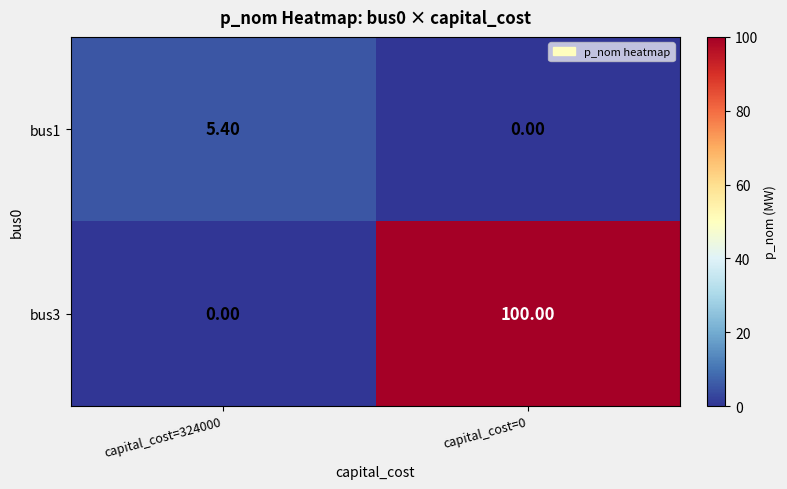

Which series has the largest range (max minus min)?

bus3